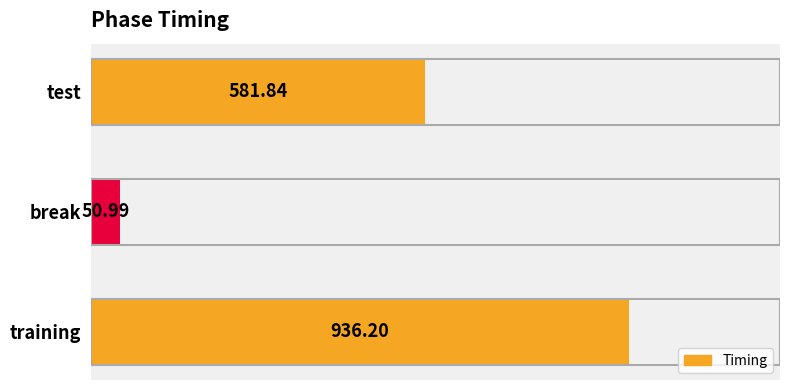

Which label corresponds to the largest value in the chart?

training